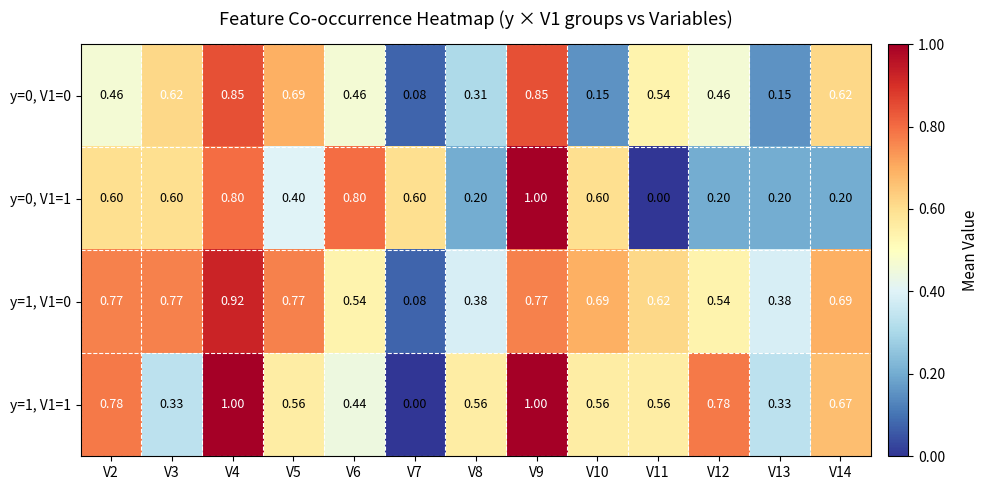

Is the value of y=0, V1=1 at V13 greater than the value of y=1, V1=1 at V9?

No